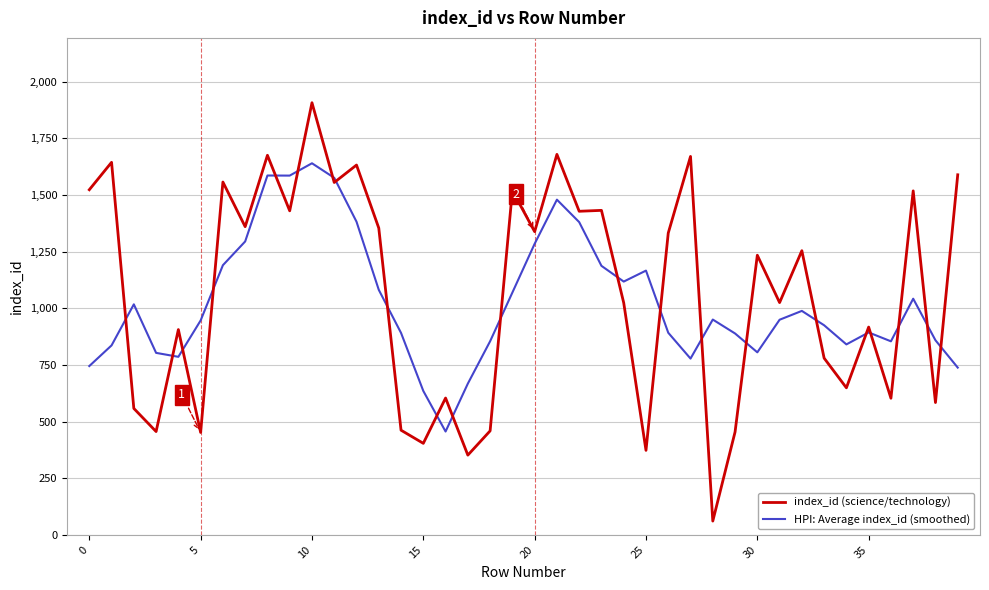

What is the difference between the maximum and second lowest values in the HPI: Average index_id (smoothed) series?

1004.6